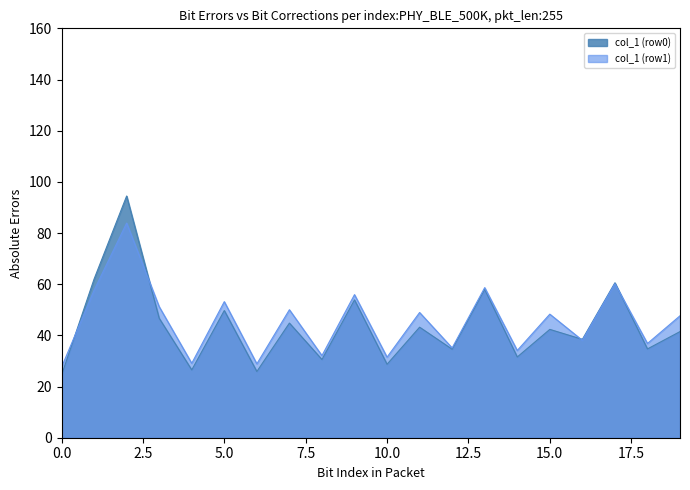

What is the maximum value for col_1 (row0)?

94.5